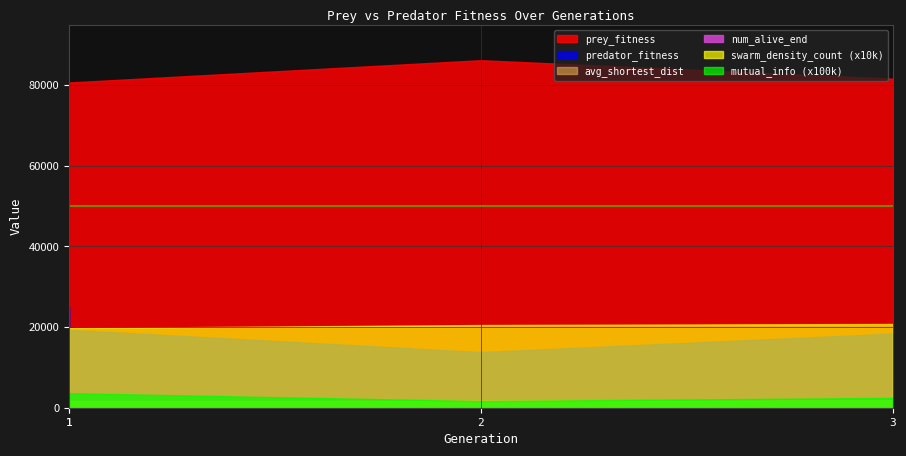

What are all the series names shown in the legend?

prey_fitness, predator_fitness, num_alive_end, avg_shortest_dist, swarm_density_count, mutual_info